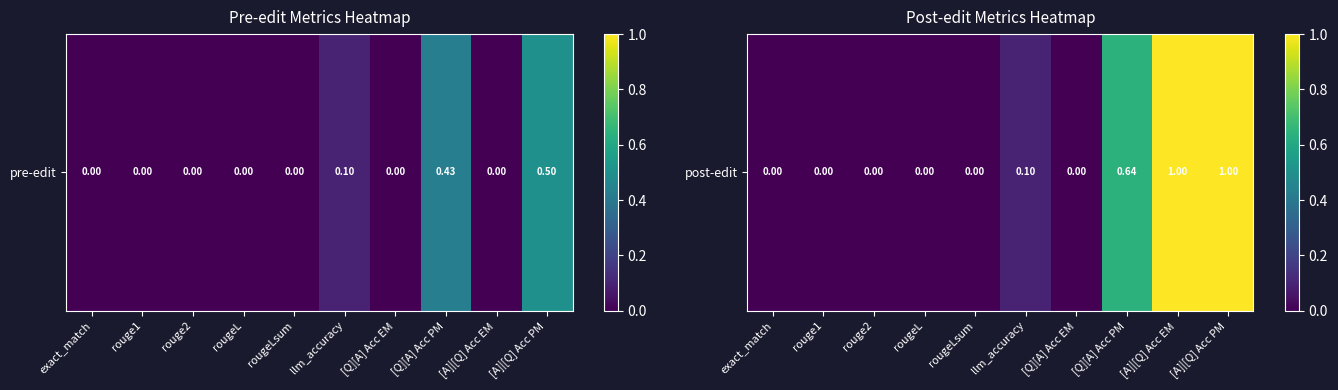

Where is the data nearest to the value 0?

exact_match